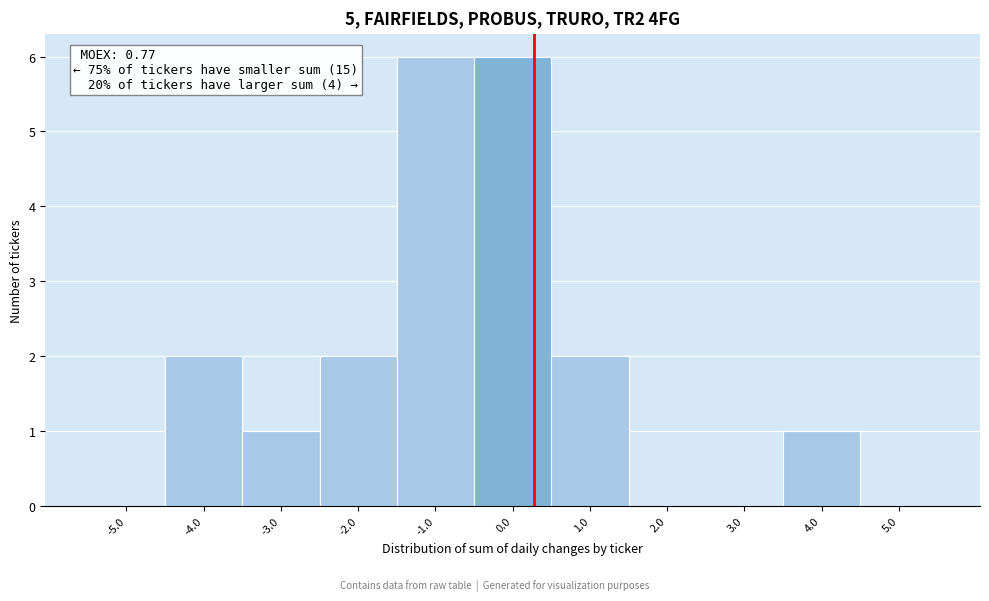

Reading right to left, transcribe all the data shown in this chart.

5.0=0	4.0=1	3.0=0	2.0=0	1.0=2	0.0=6	-1.0=6	-2.0=2	-3.0=1	-4.0=2	-5.0=0